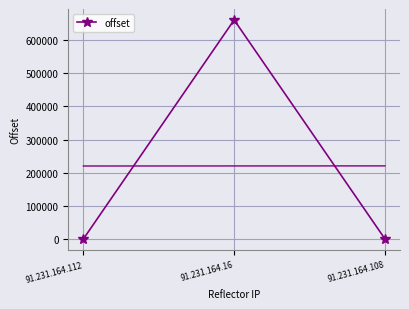

Which label corresponds to the smallest value in the chart?

91.231.164.112